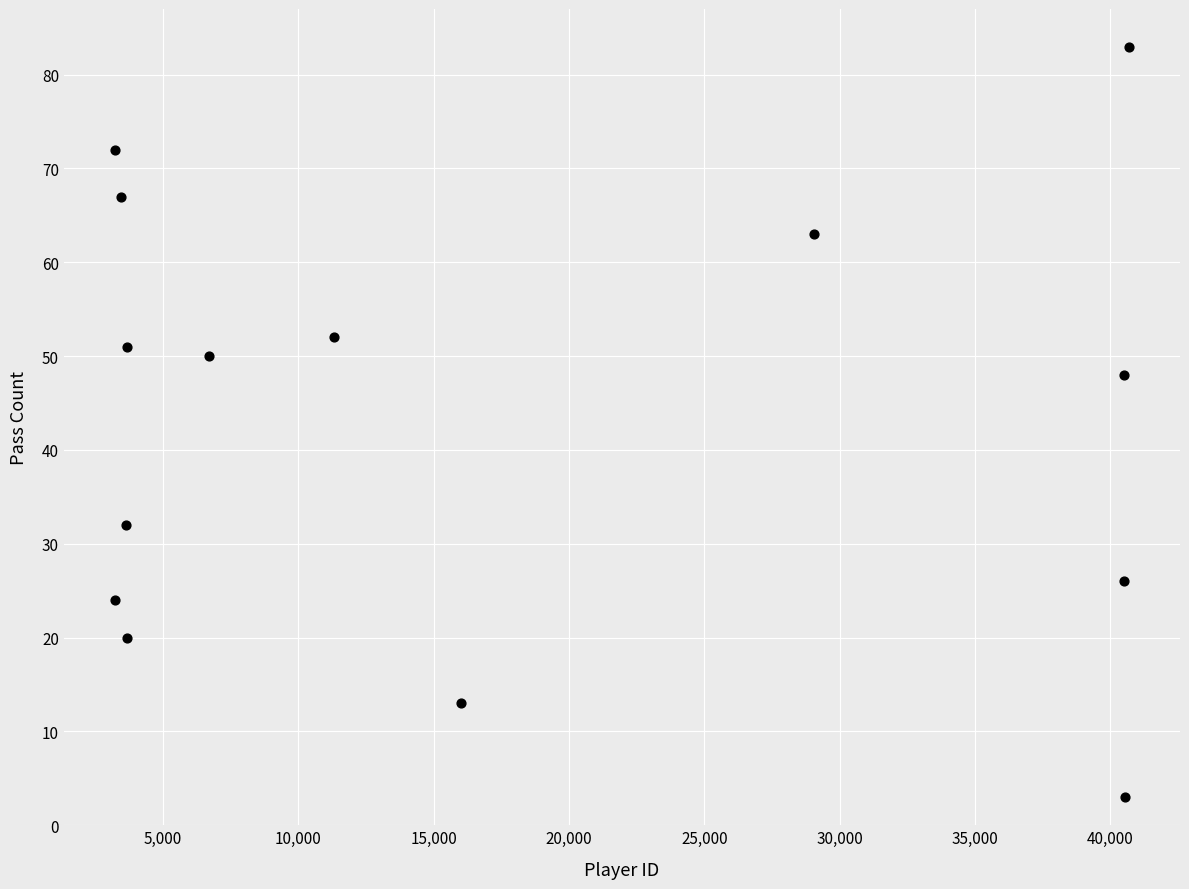

What is the range of X values (max minus min)?

37486